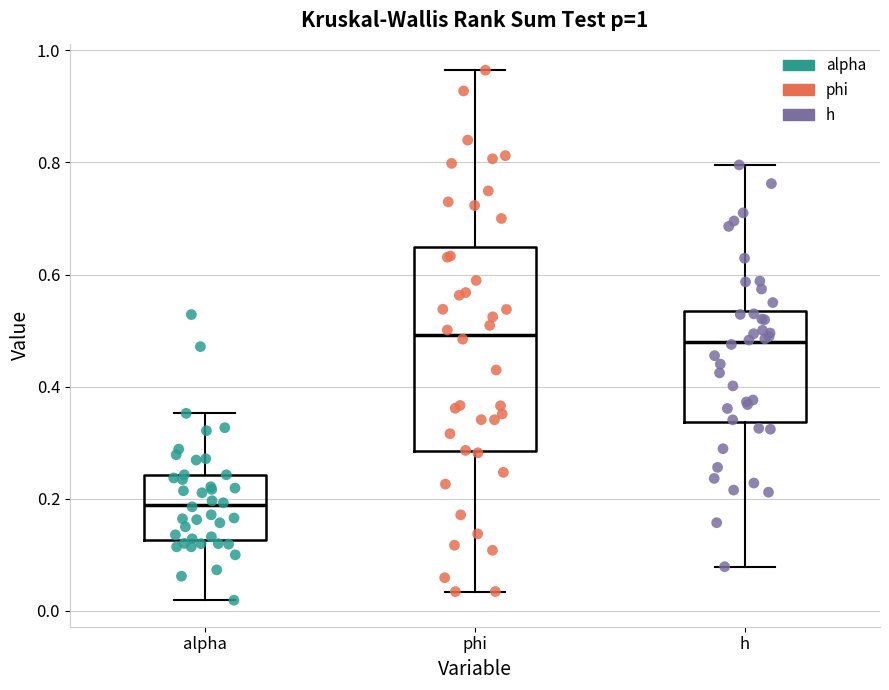

Which box is the tallest, from its lower edge to its upper edge?

phi